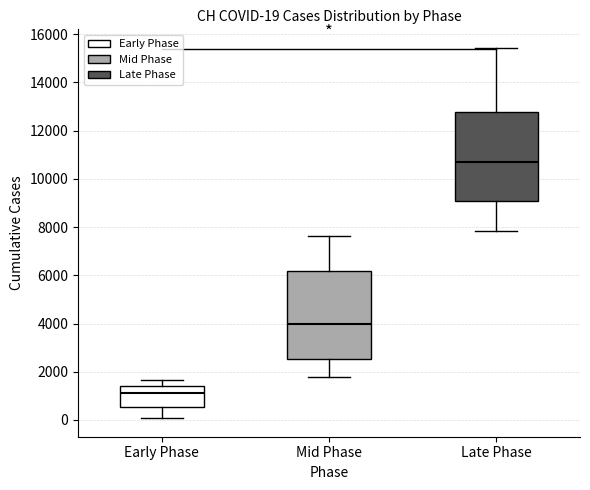

Which box's median line is the highest?

Late Phase